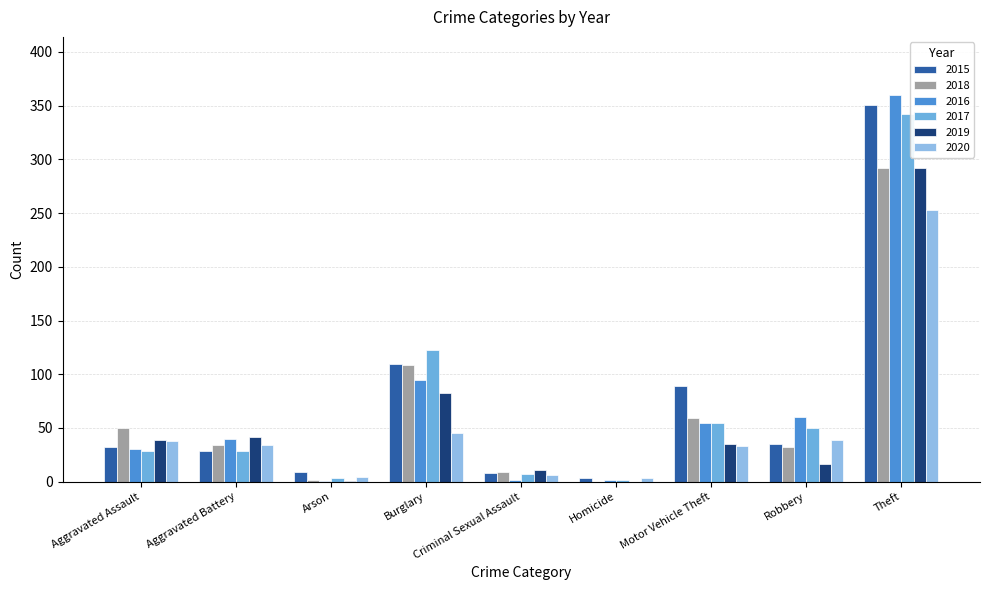

Are the bars horizontal?

No